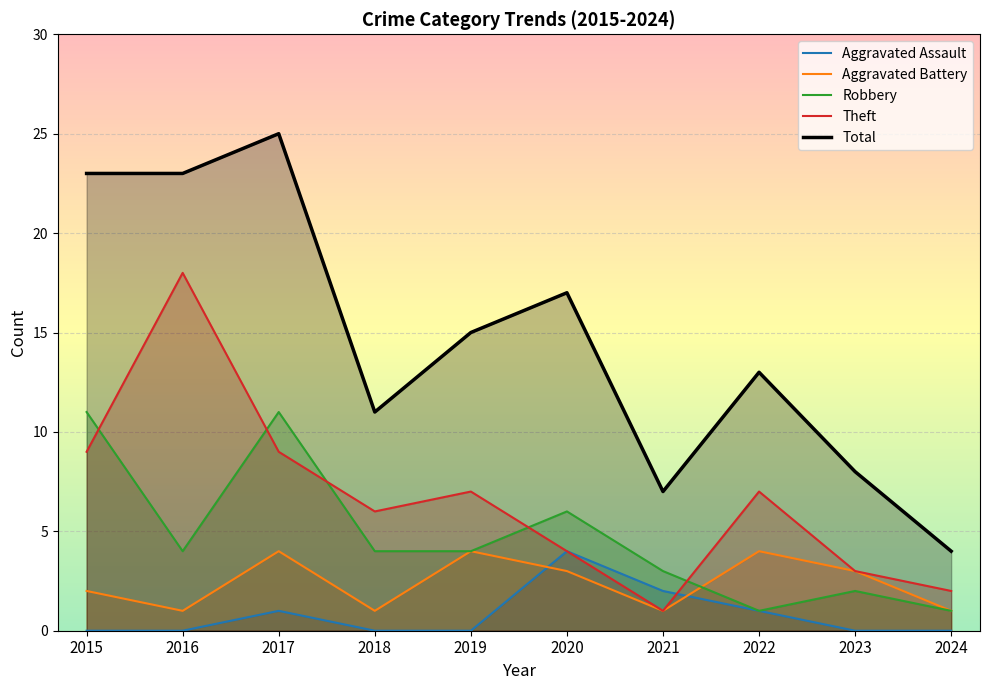

Is it true that Robbery equals 4 at 2019?

True